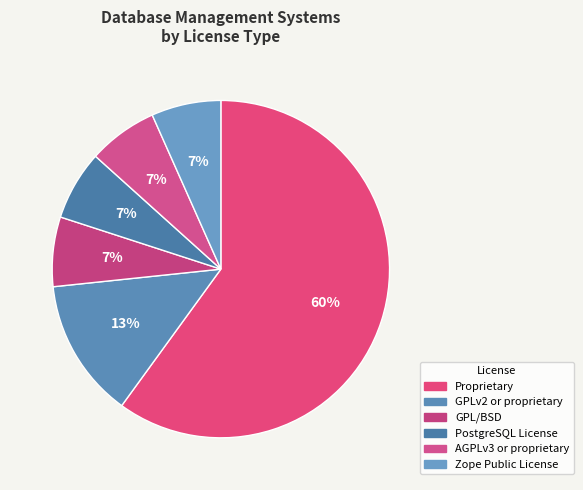

Between PostgreSQL License and Zope Public License, which is larger?

PostgreSQL License